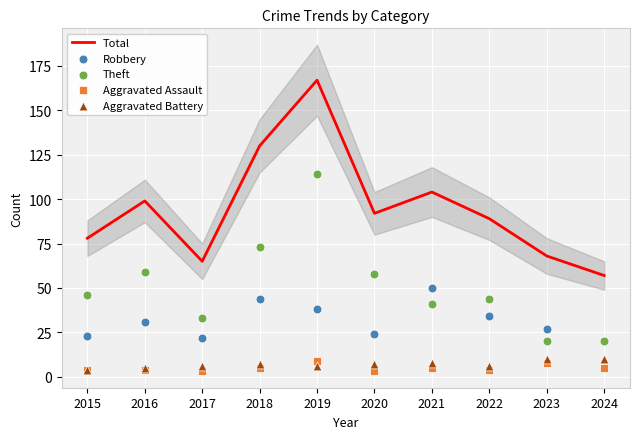

What are all the series names shown in the legend?

Total, Robbery, Theft, Aggravated Assault, Aggravated Battery